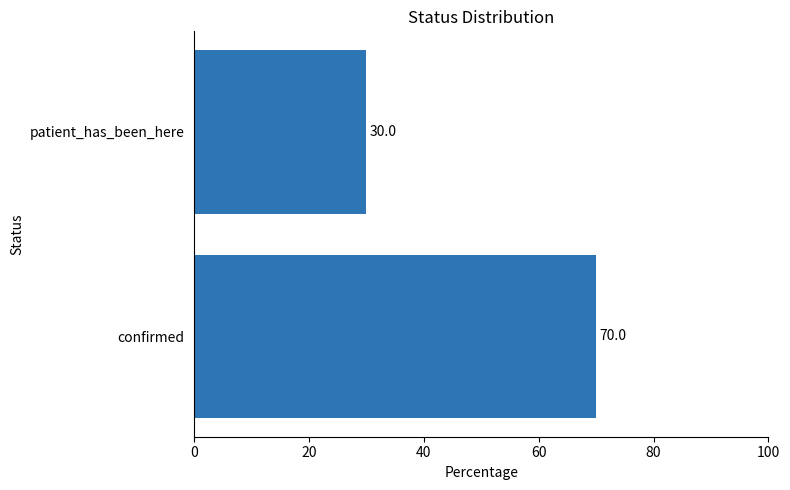

Rank the categories by value from highest to lowest.

confirmed, patient_has_been_here